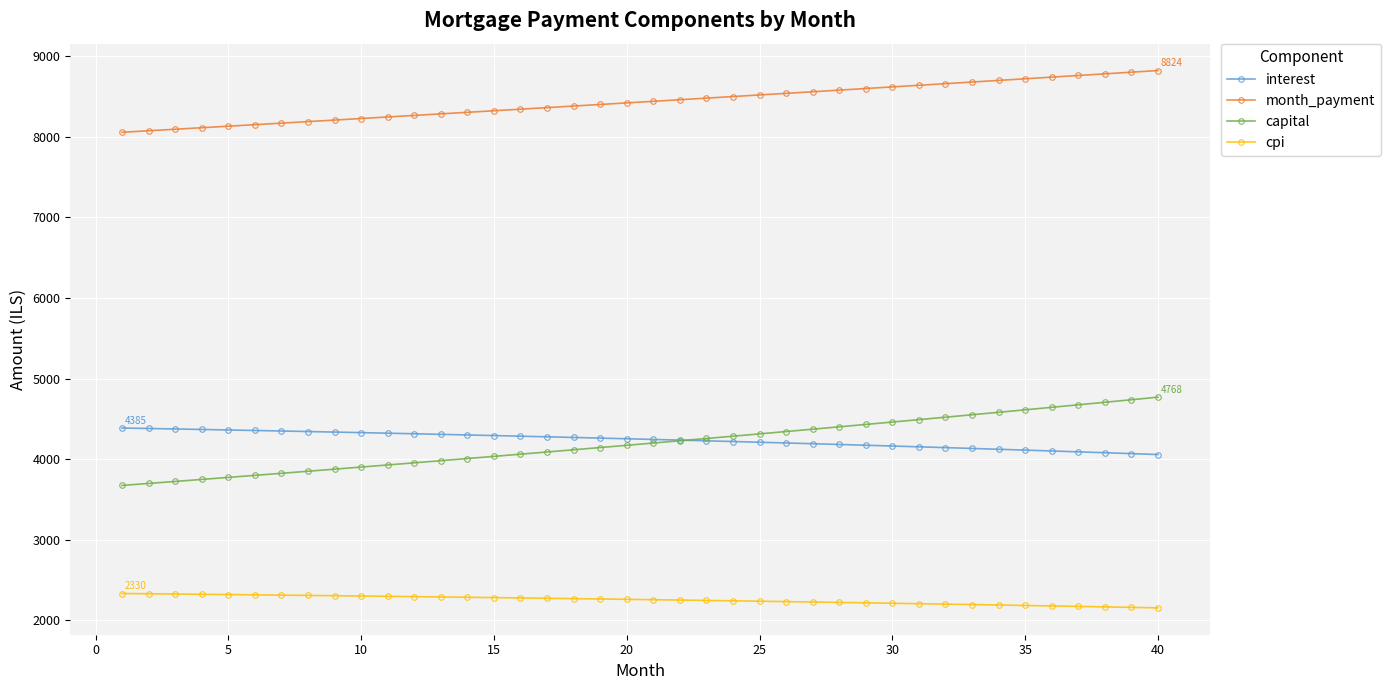

True or false: cpi and month_payment intersect in this chart.

False